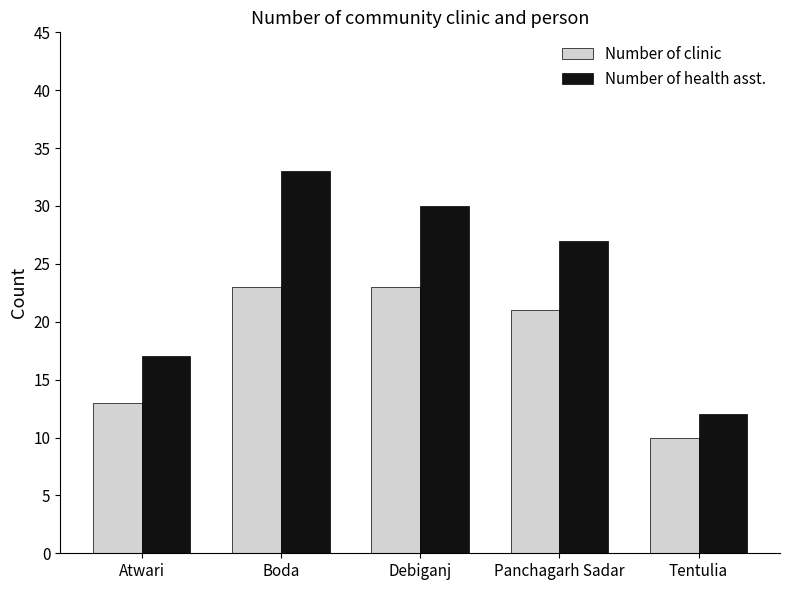

Rank the series at Atwari from lowest to highest value.

Number of clinic, Number of health asst.